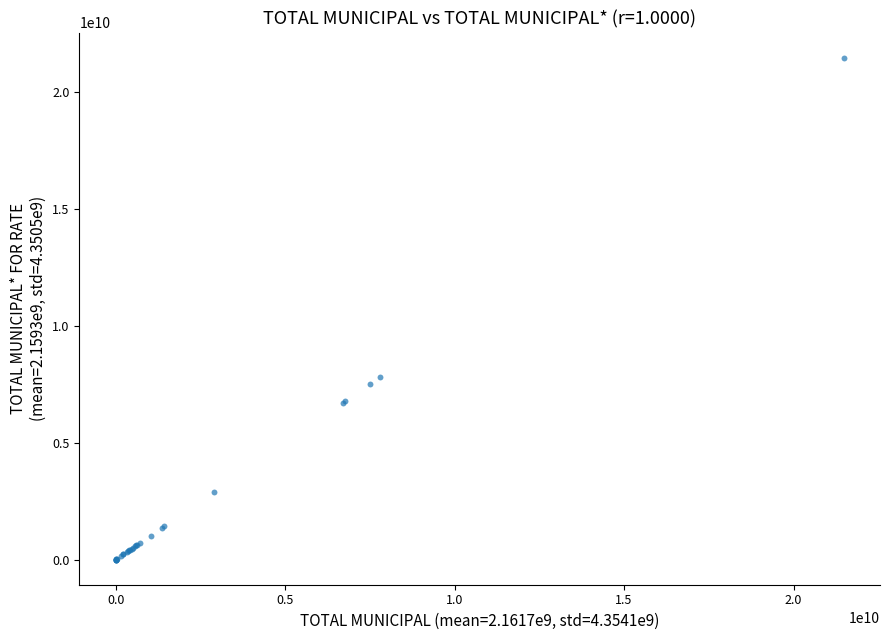

What Y value in the scatter plot is closest to 10728375437?

7791907292